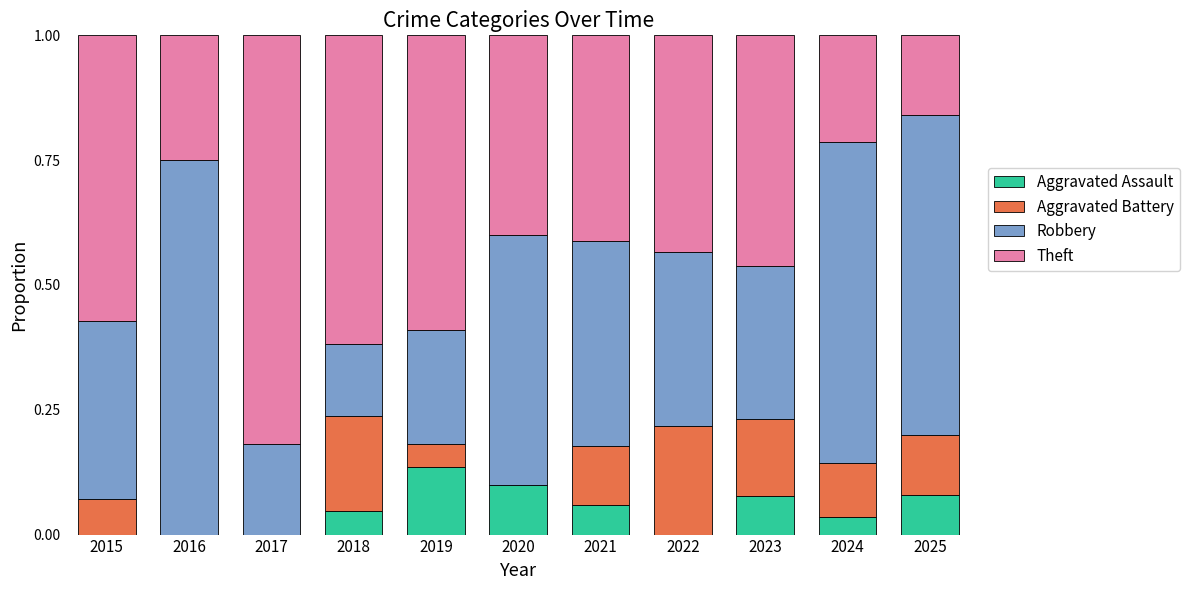

What is the total value across all series at 2019?

1.0